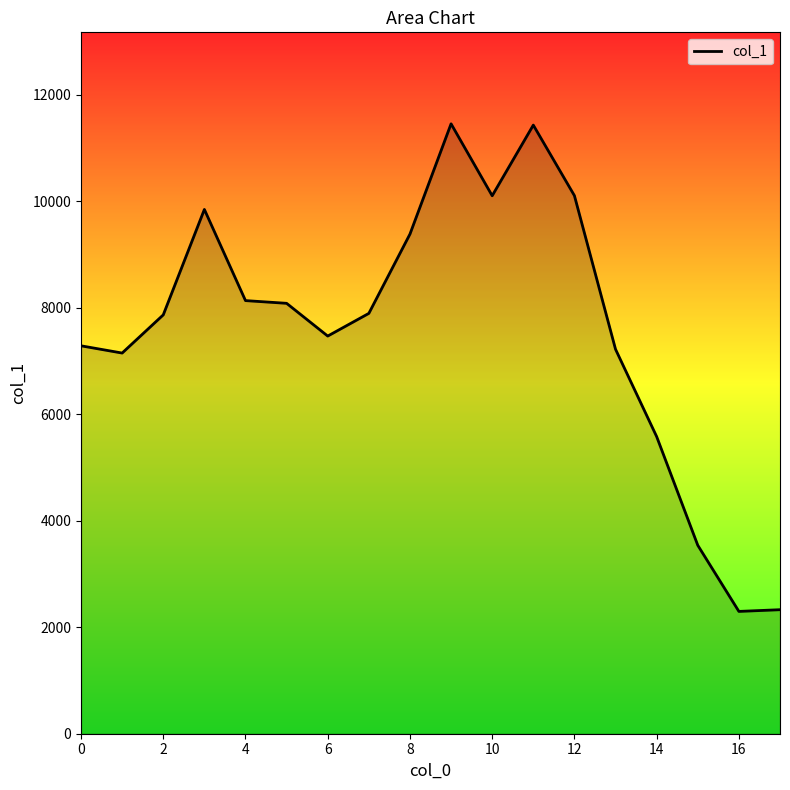

What is the minimum value shown in the chart?

2297